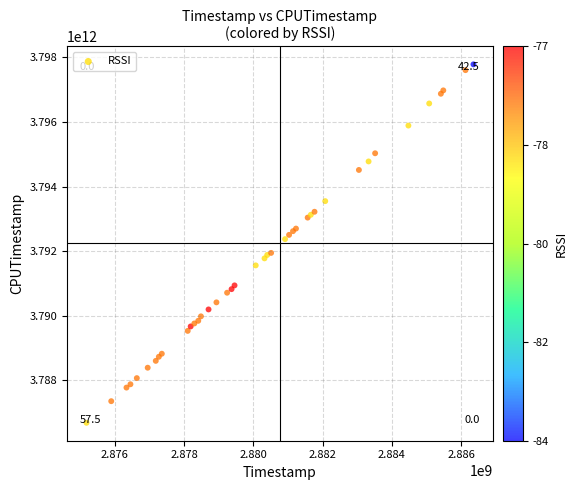

What Y value in the scatter plot is closest to 3792235894322?

3792373854864.2